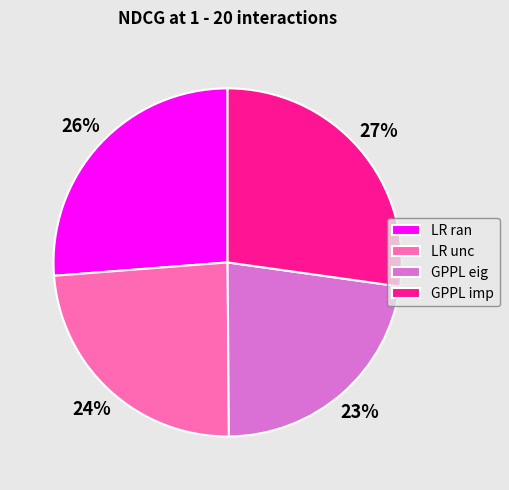

The LR ran slice represents 39% of the pie. True or false?

False